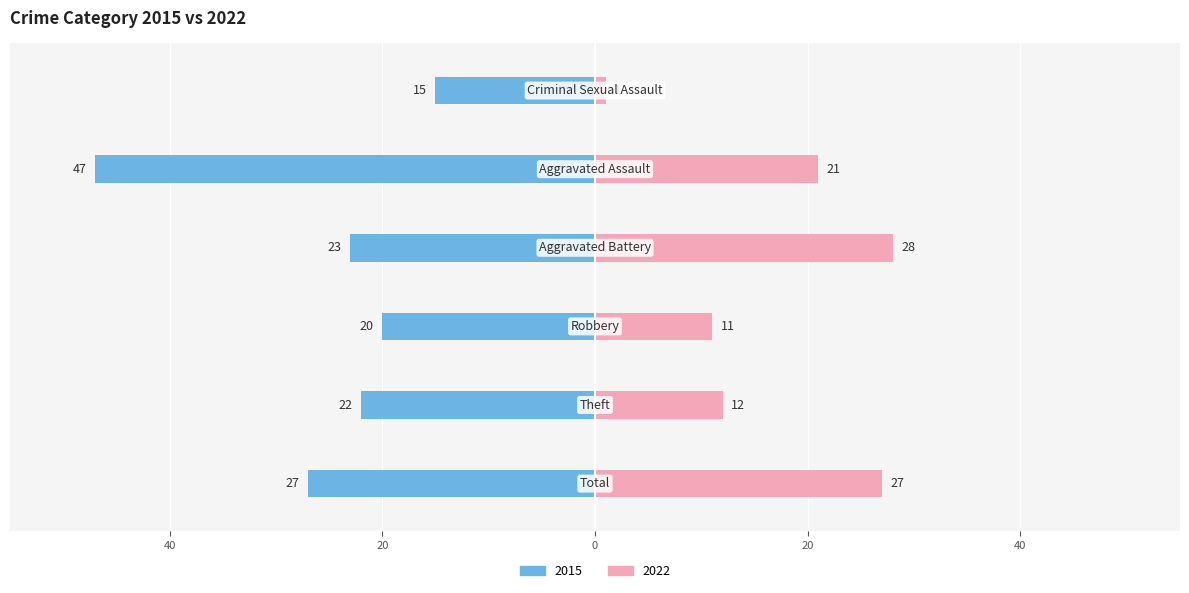

What is the highest value of the Left (2015) series?

-15